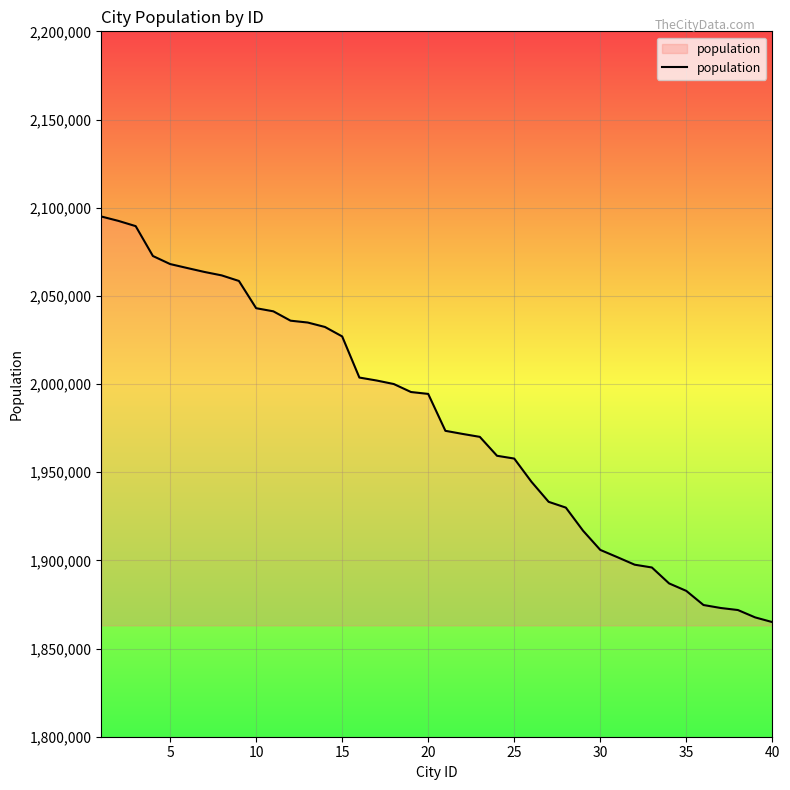

What is the difference between the maximum and minimum values?

230000